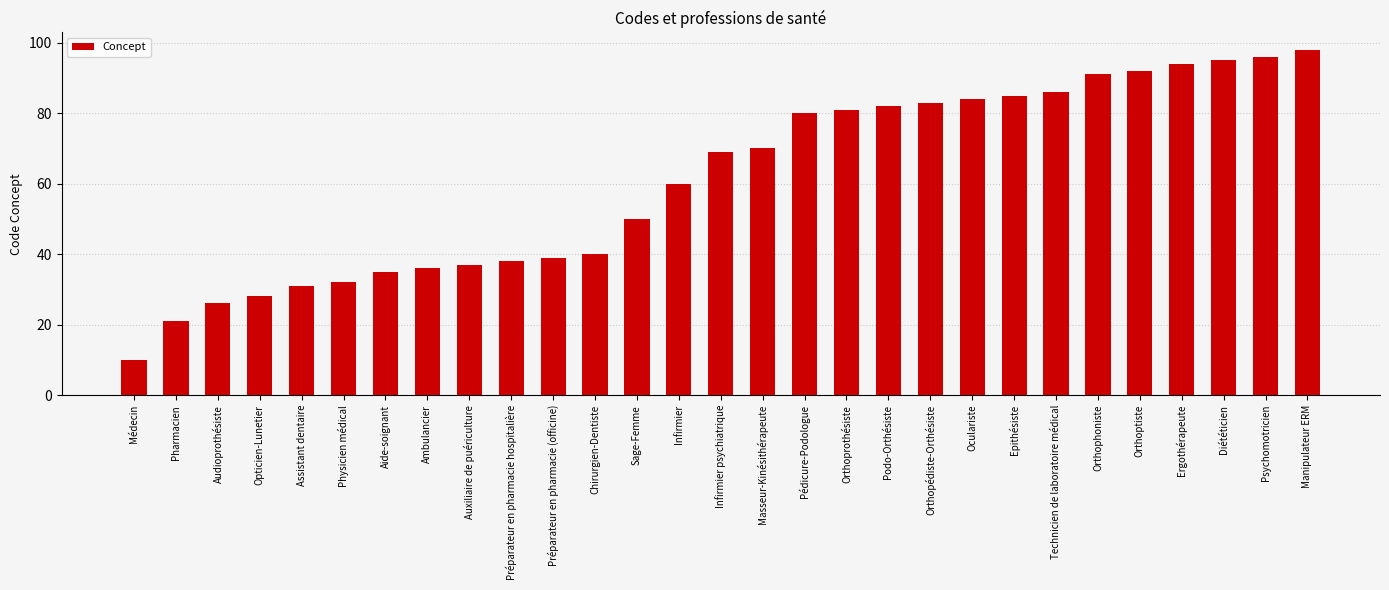

What is the change in value from Masseur-Kinésithérapeute to Oculariste?

+14